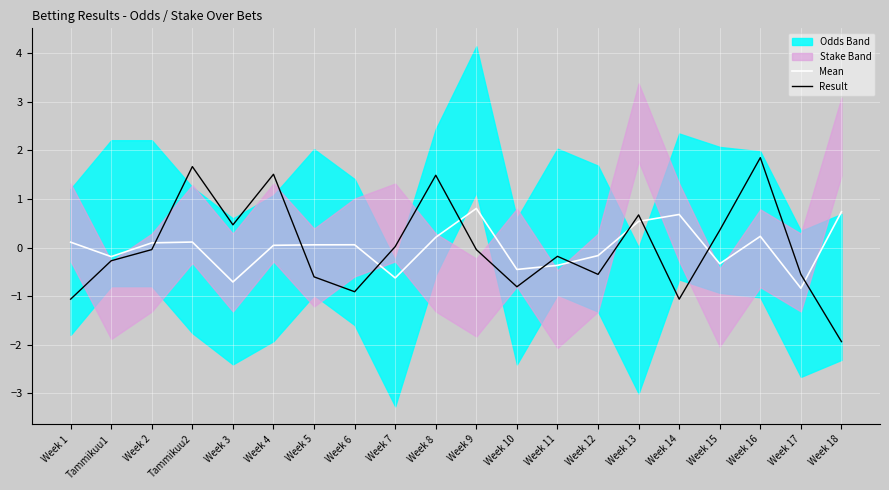

Between which two adjacent categories do Mean and Result first intersect?

Week 2 and Tammikuu2